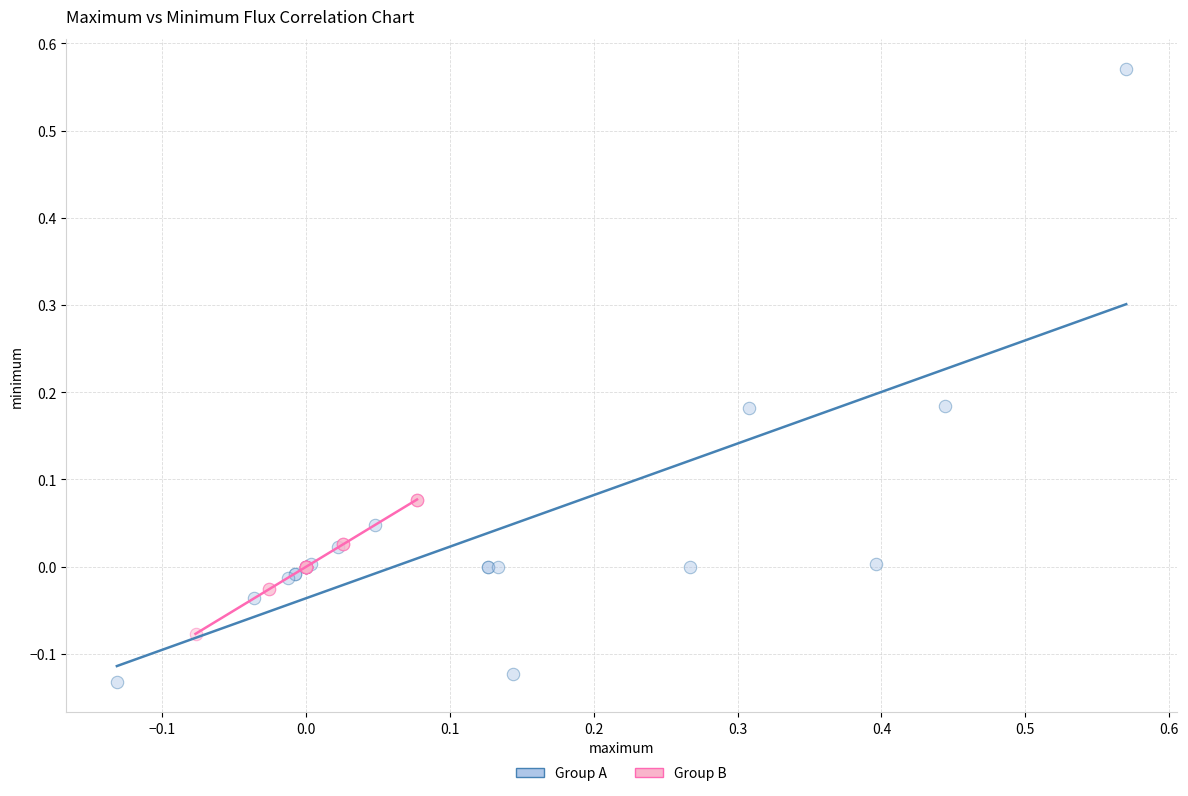

Which series contains the highest Y value?

Group A